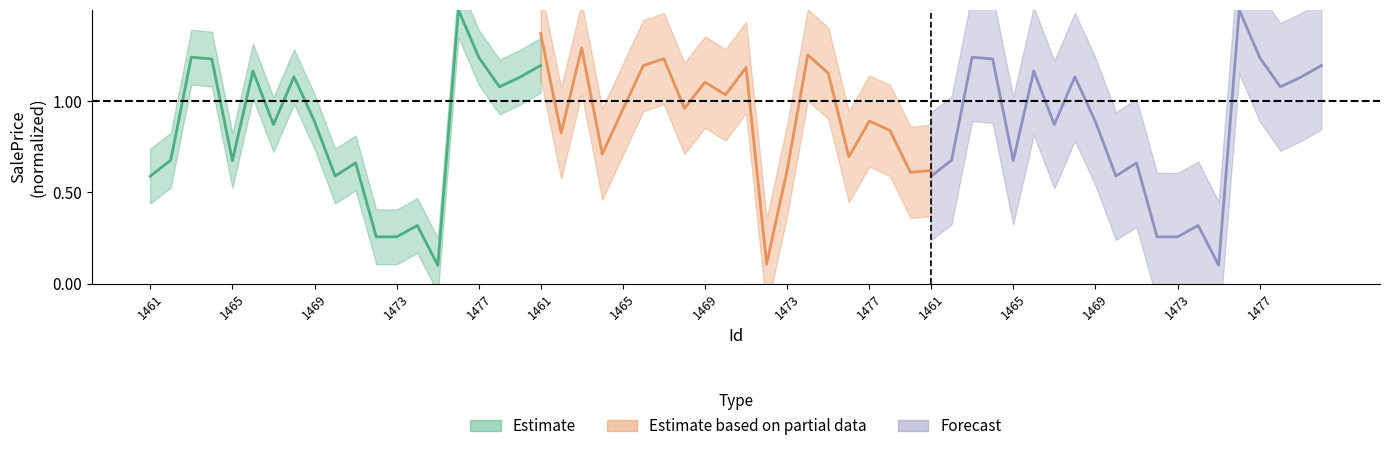

Reading left to right, list all the values displayed in this chart.

Estimate: 0.6	0.7	1.2	1.2	0.7	1.2	0.9	1.1	0.9	0.6	0.7	0.3	0.3	0.3	0.1	1.5	1.2	1.1	1.1	1.2
Estimate based on partial data: 1.4	0.8	1.3	0.7	1.0	1.2	1.2	1.0	1.1	1.0	1.2	0.1	0.6	1.3	1.2	0.7	0.9	0.8	0.6	0.6
Forecast: 0.6	0.7	1.2	1.2	0.7	1.2	0.9	1.1	0.9	0.6	0.7	0.3	0.3	0.3	0.1	1.5	1.2	1.1	1.1	1.2